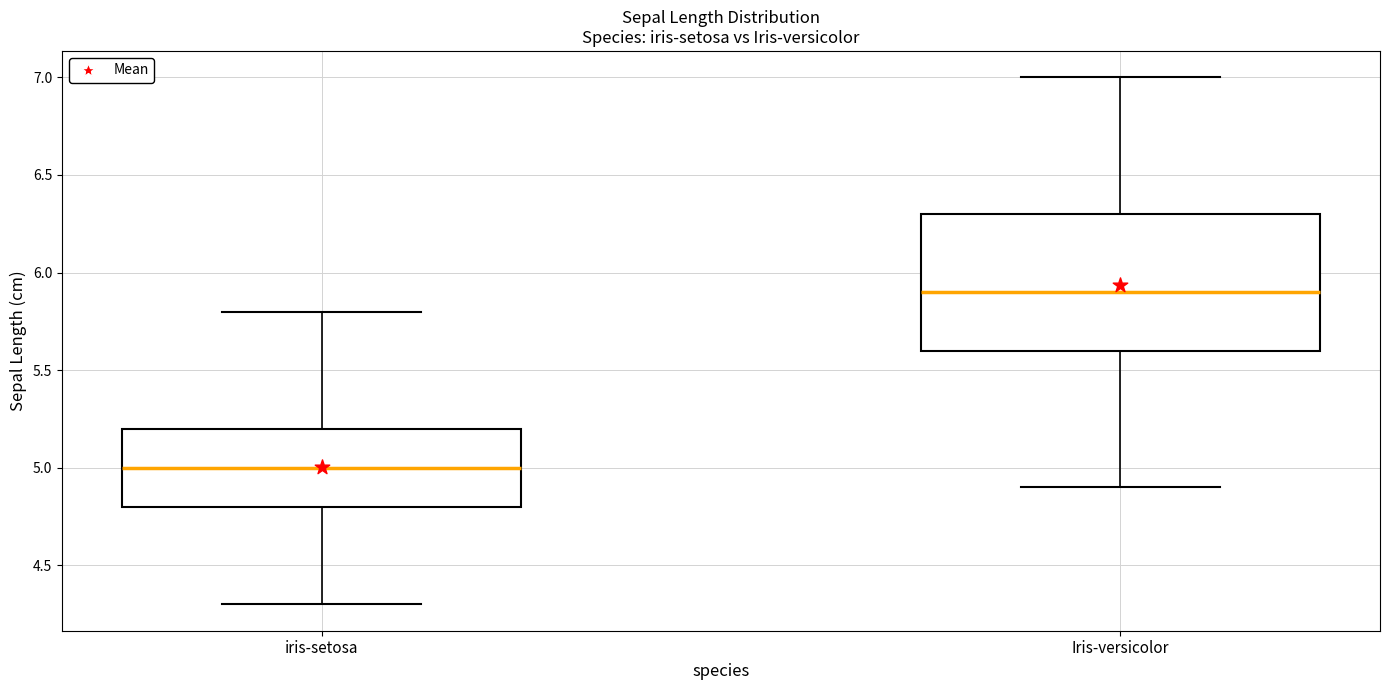

Reading left to right, read every box against the y-axis: the position of its median line, the range the box covers, and the ends of its whiskers. The values are not printed on the chart, so give them approximately, as read against the axis.

iris-setosa: median 5.0, box 4.8 to 5.2, whiskers 4.3 to 5.8
Iris-versicolor: median 5.9, box 5.6 to 6.3, whiskers 4.9 to 7.0